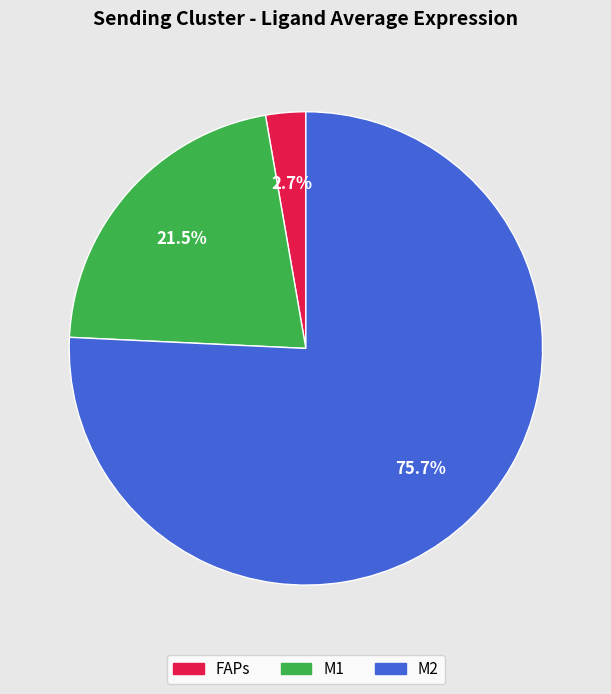

To the nearest percent, what is the difference between the FAPs and M1 slice percentages?

19%